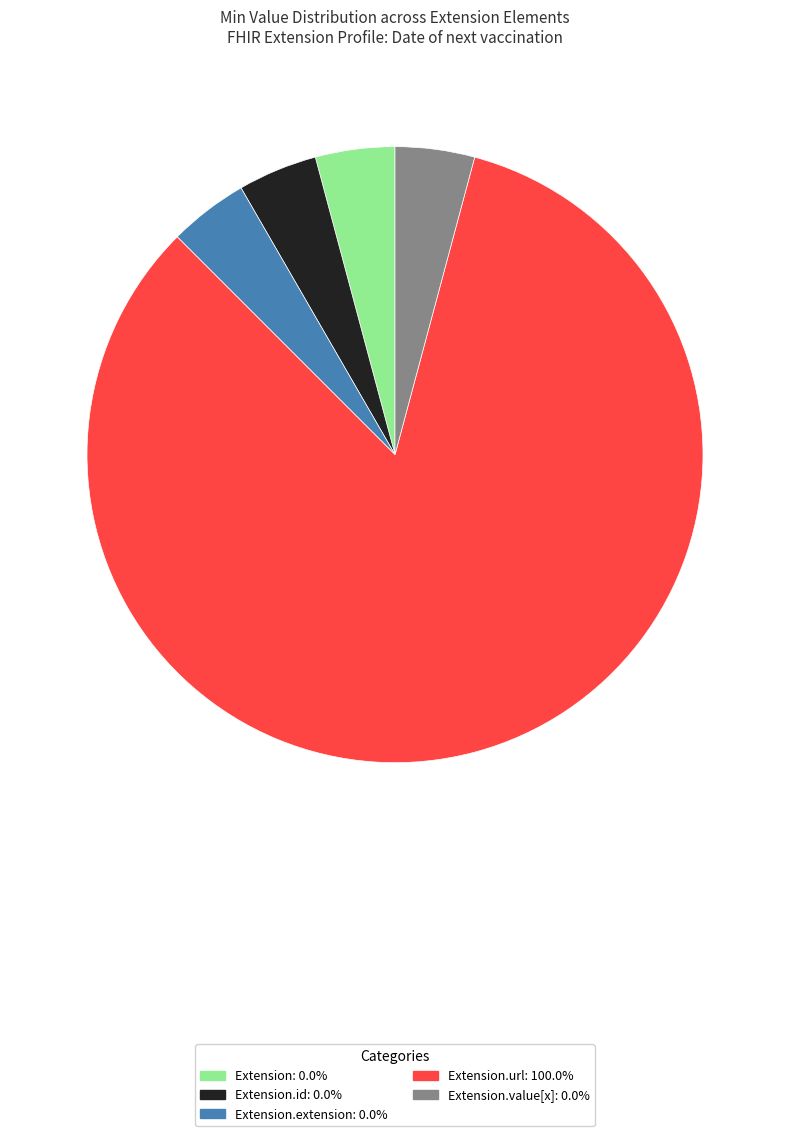

Is there any slice that represents more than half of the pie?

Yes